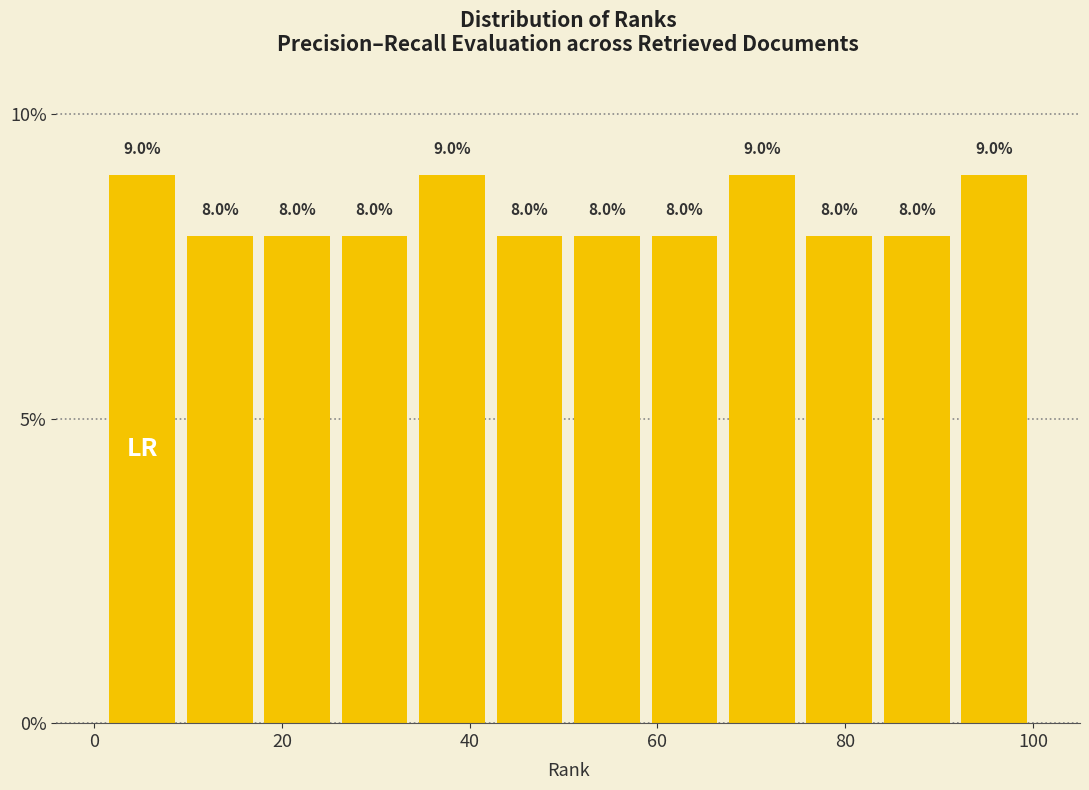

Reading left to right, list every bar in this chart as the range it spans on the x-axis followed by its height. The bar edges are not printed on the chart, so give them approximately, as read against the axis.

2 to 10: 9.0
10 to 18: 8.0
18 to 26: 8.0
26 to 34: 8.0
34 to 42: 9.0
42 to 50: 8.0
50 to 58: 8.0
58 to 68: 8.0
68 to 76: 9.0
76 to 84: 8.0
84 to 92: 8.0
92 to 100: 9.0